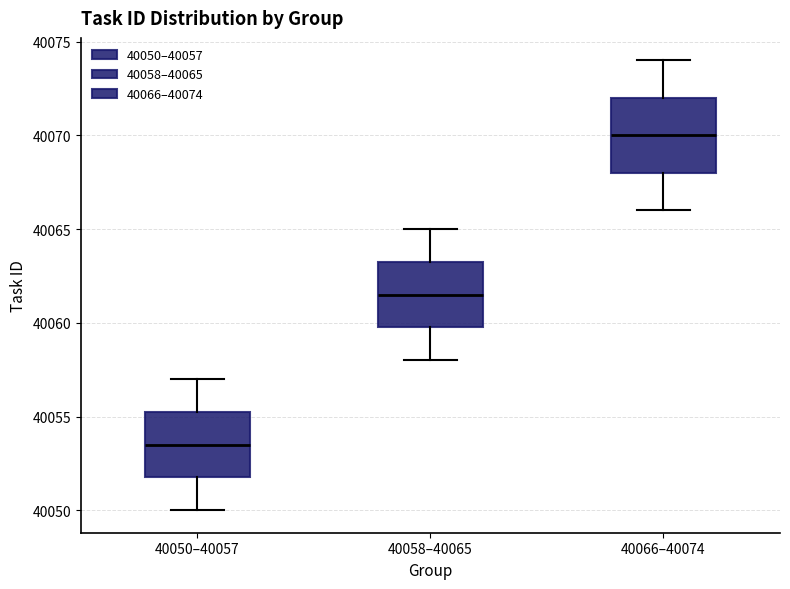

Which box has the highest median line?

40066–40074